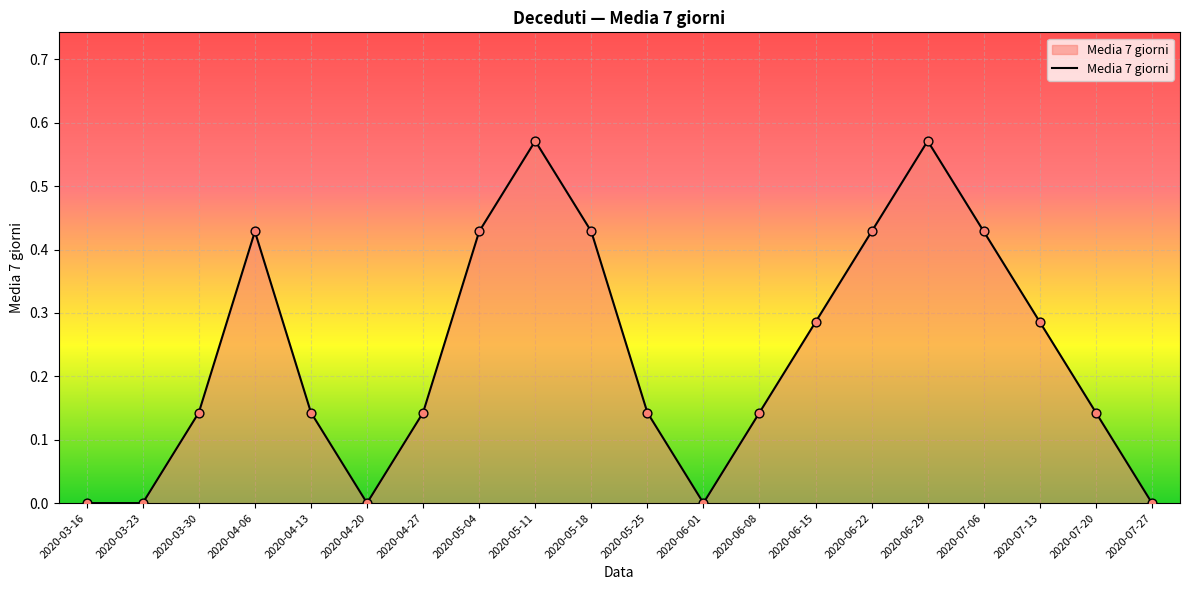

What is the change in value from 2020-06-01 to 2020-06-08?

+0.1